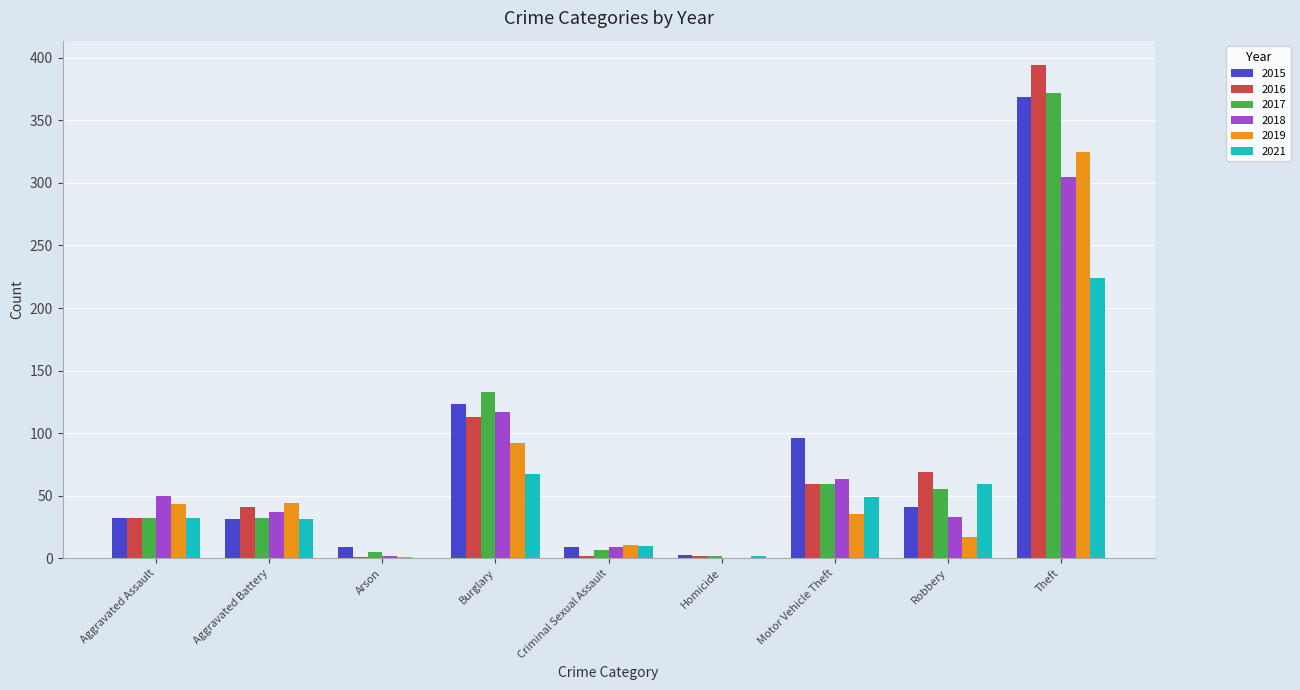

Is the value of 2017 at Robbery greater than the value of 2018 at Burglary?

No